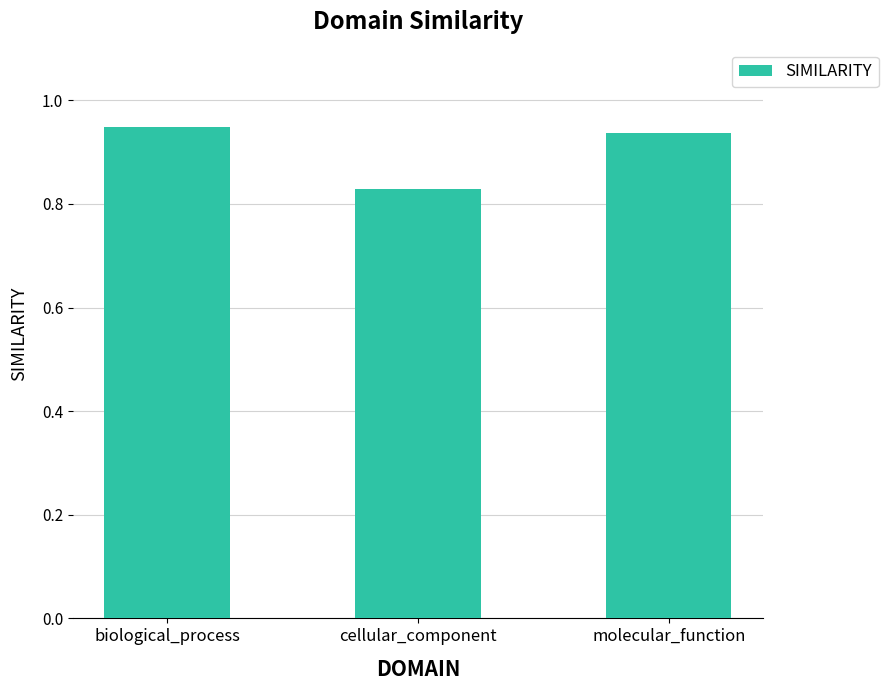

Between cellular_component and molecular_function, which is larger?

molecular_function